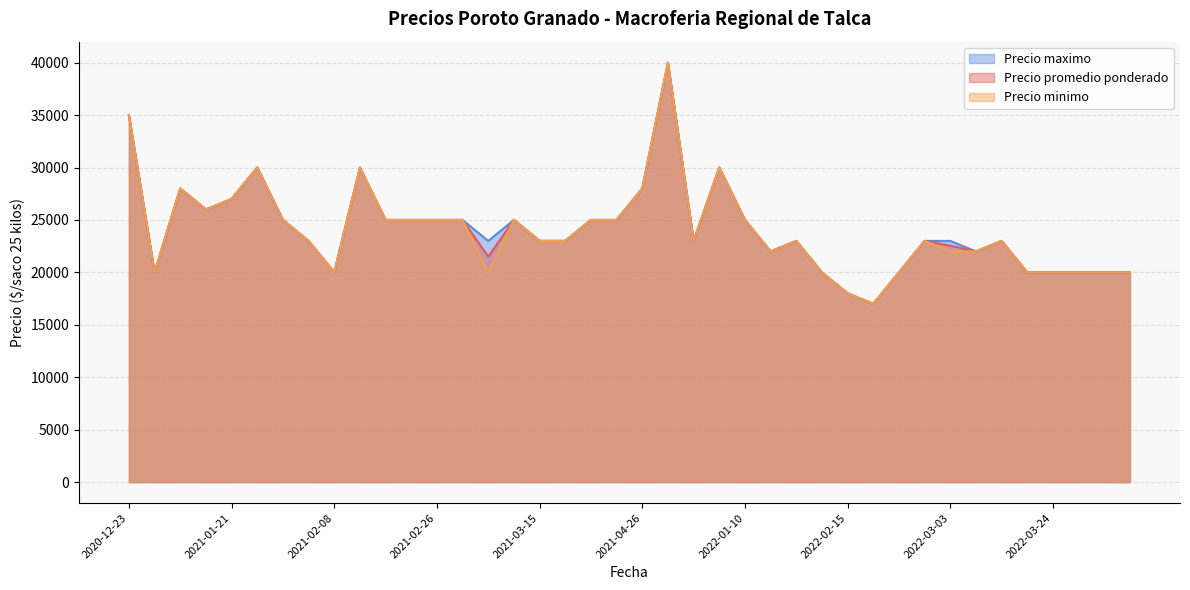

True or false: Precio minimo and Precio promedio ponderado cross at least once.

False